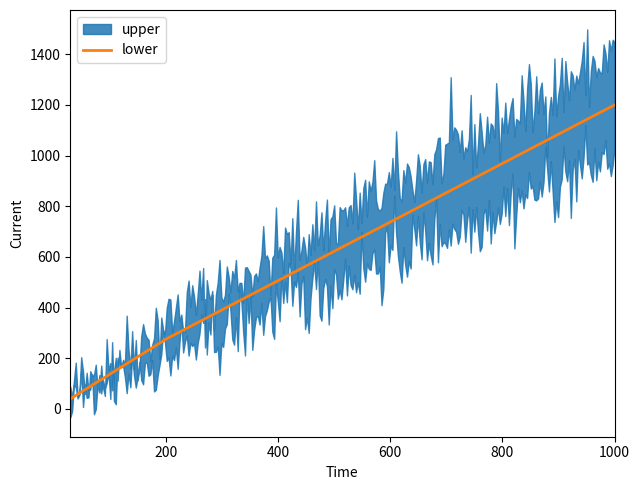

What is the lowest value of the lower series?

40.0